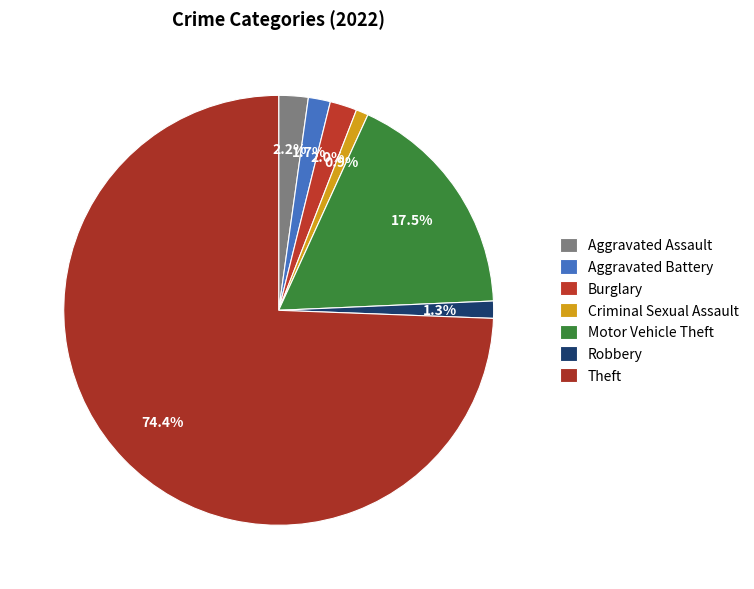

Count the number of slices in the pie.

7